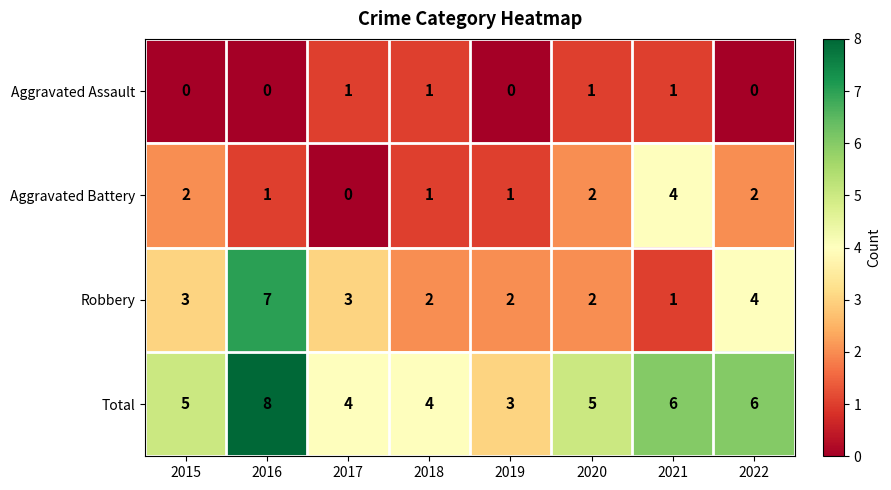

Is it true that Total equals 8 at 2016?

True